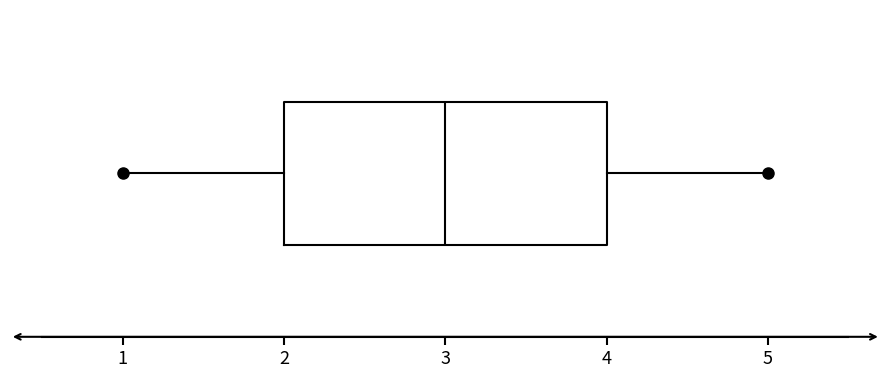

Transcribe this box plot: give where the median line is, the range the box spans, and where the two whiskers end, as read against the x-axis. The values are not printed on the chart, so give them approximately, as read against the axis.

median 3, box 2 to 4, whiskers 1 to 5